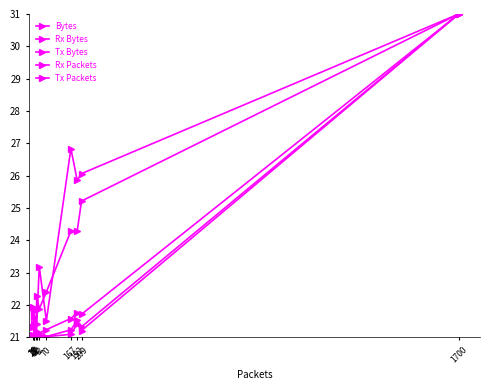

How many data points does each series have?

11